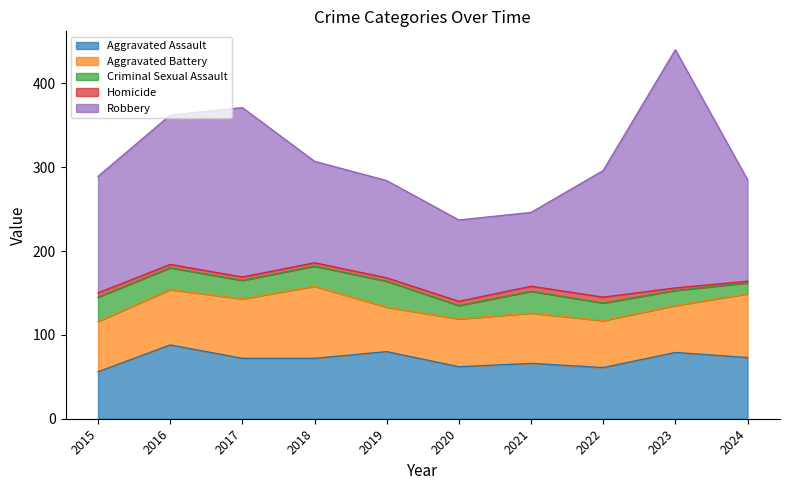

How many values in the Robbery series exceed 139?

4